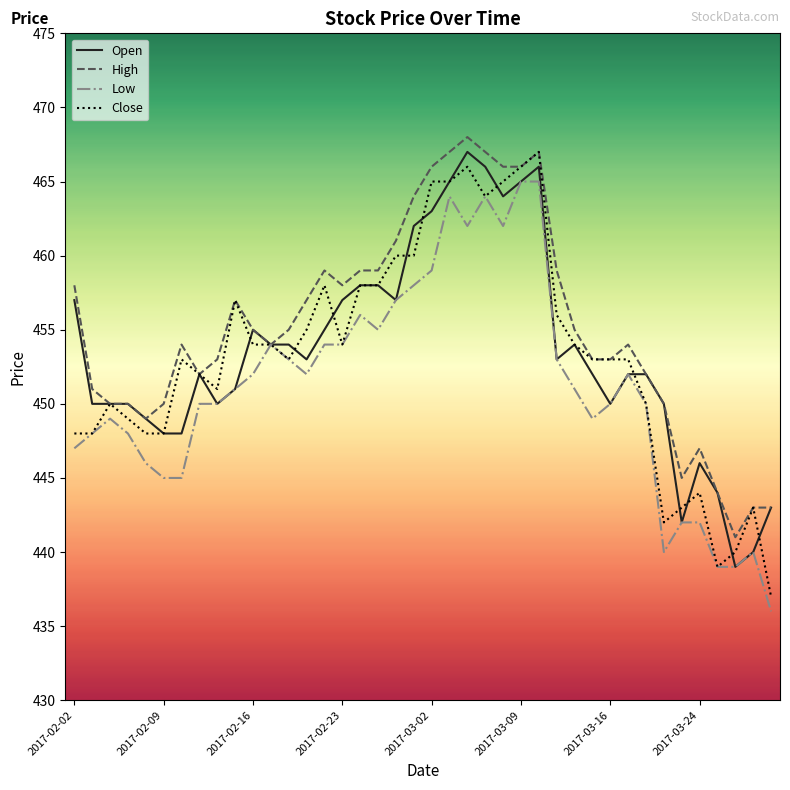

What is the maximum value for High?

468